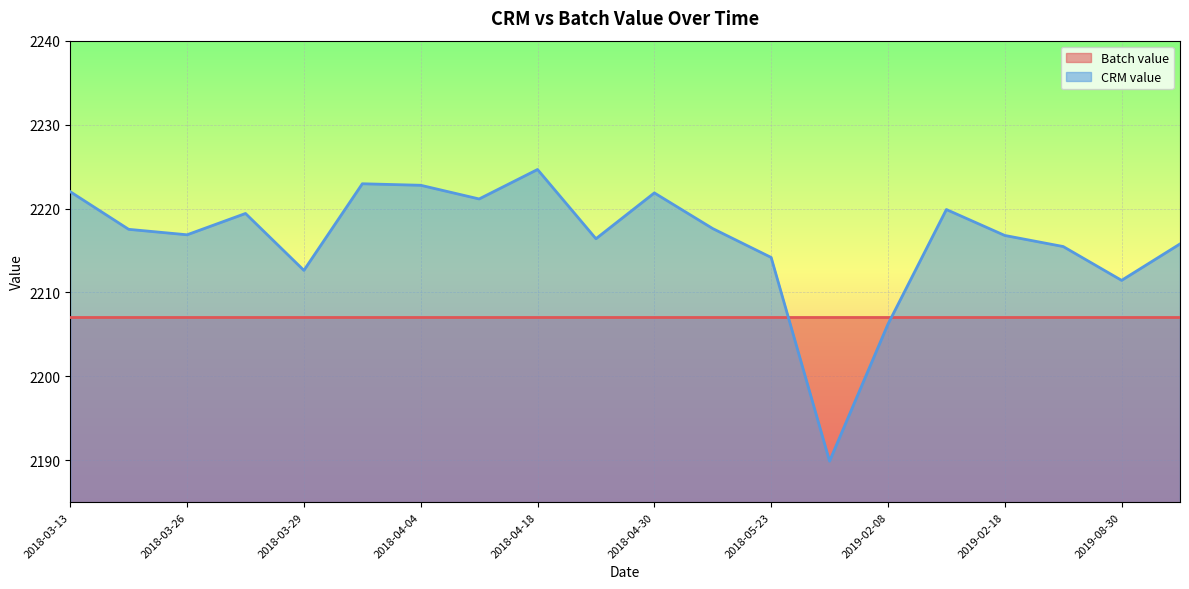

What is the smallest value displayed?

2189.9